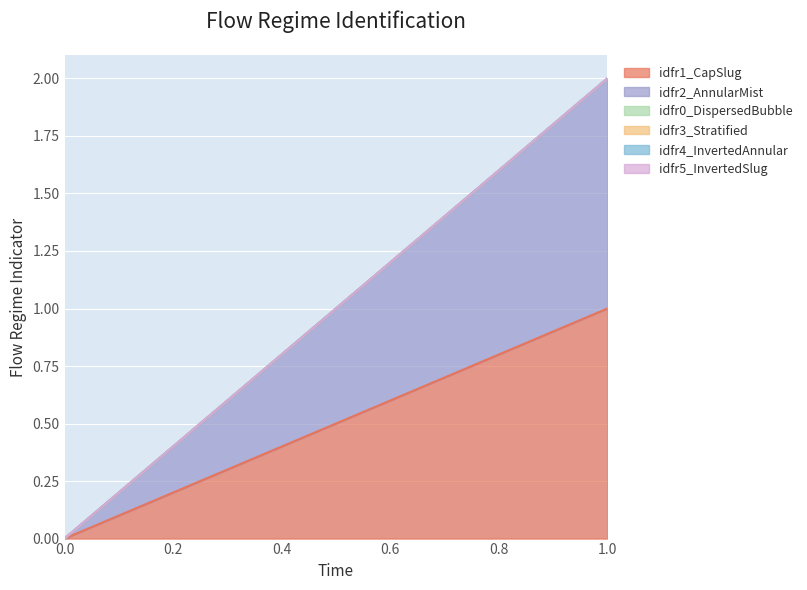

What is the value of the idfr1_CapSlug point at the 2nd from the left?

1